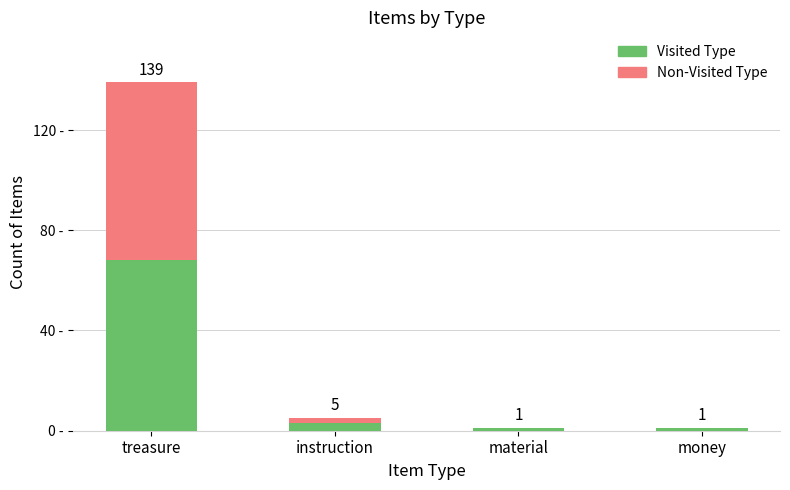

At which label does Visited Type reach its peak?

treasure